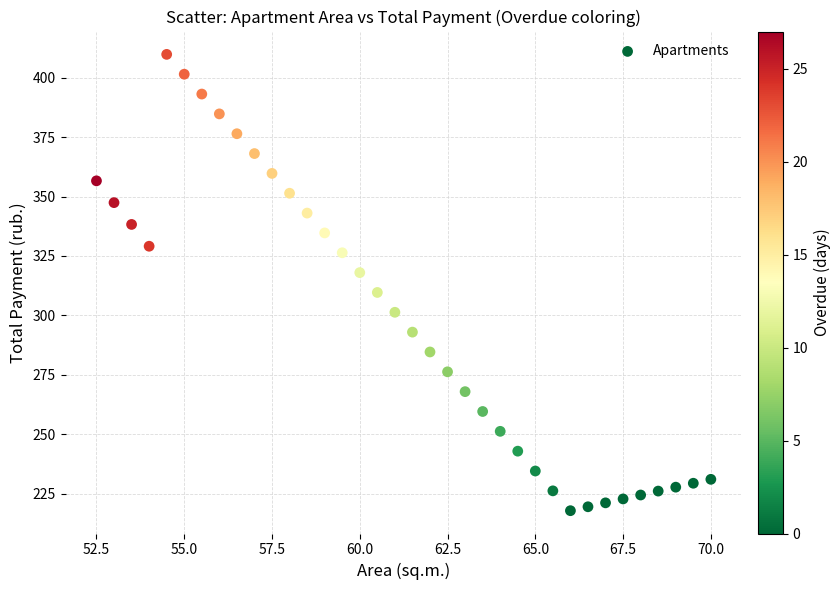

What is the range of X values (max minus min)?

17.5